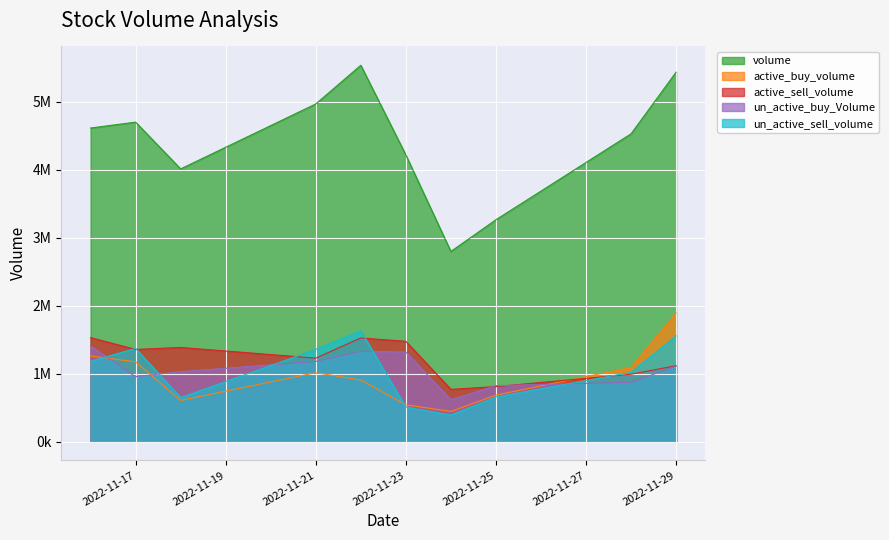

How many interior local valleys does the active_sell_volume series have?

3